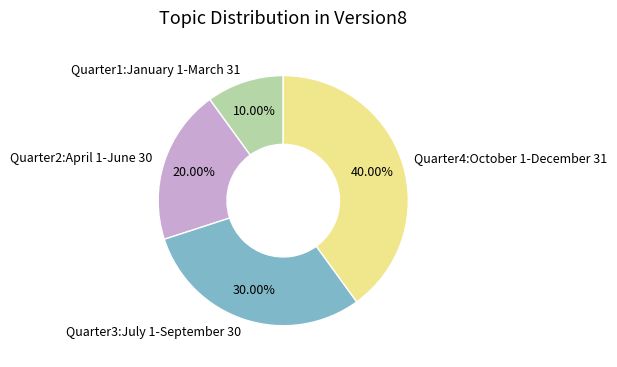

Approximately how many times larger is the value at Quarter3:July 1-September 30 compared to Quarter2:April 1-June 30?

1.5